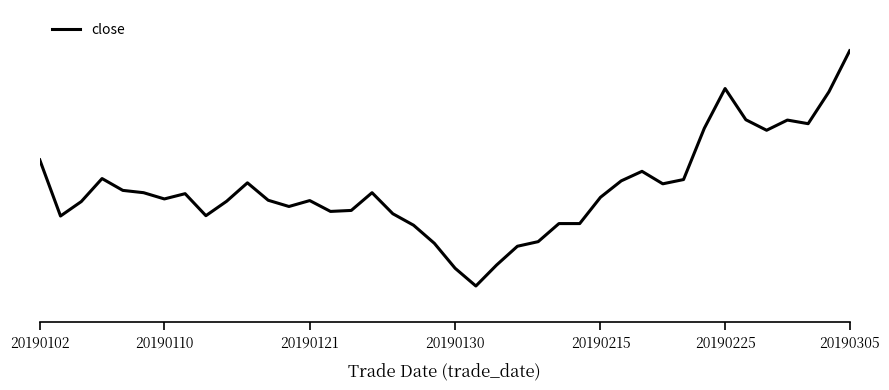

What is the difference between the second highest and minimum values?

6.0